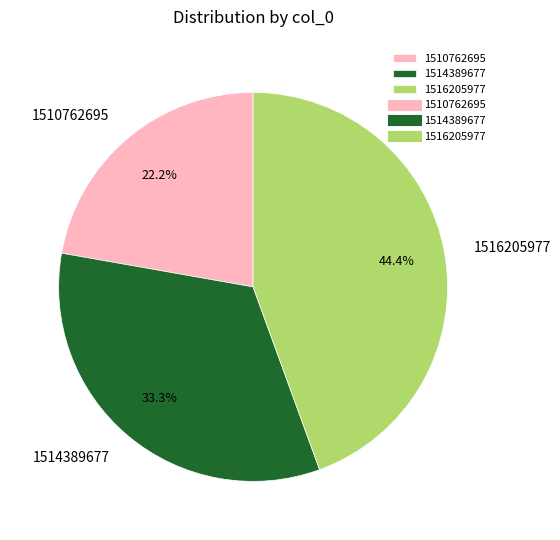

To the nearest percent, what portion does 1514389677 represent?

33%